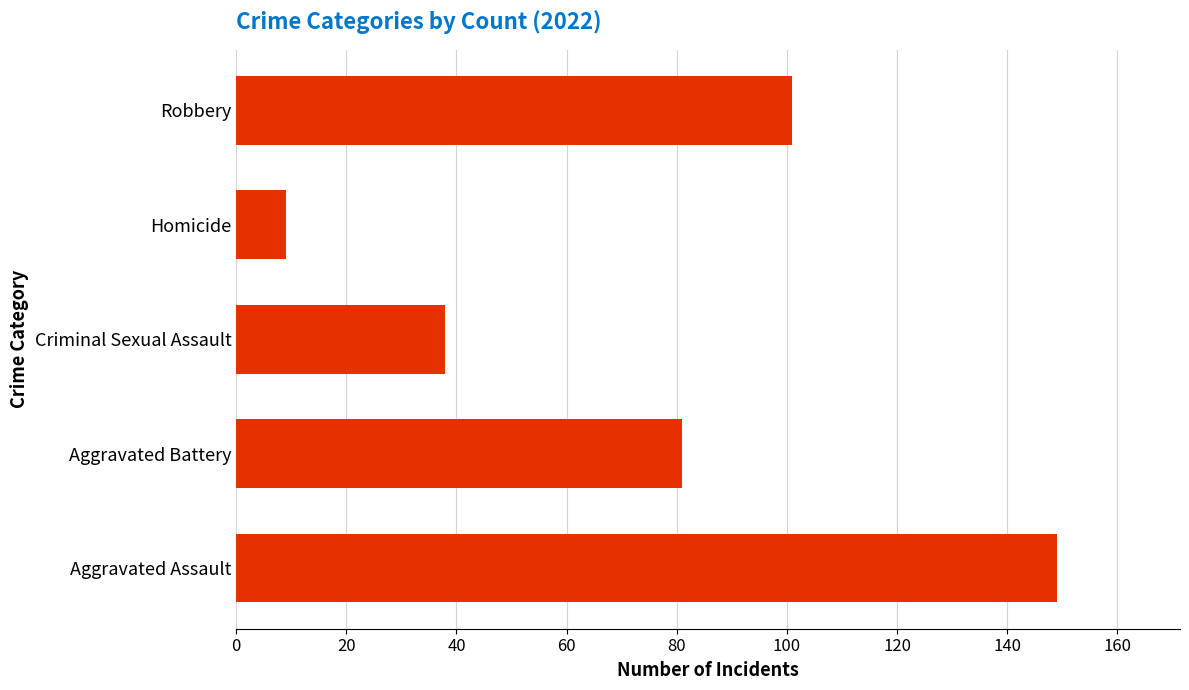

Reading bottom to top, what are all the values shown in this chart?

Aggravated Assault=149	Aggravated Battery=81	Criminal Sexual Assault=38	Homicide=9	Robbery=101